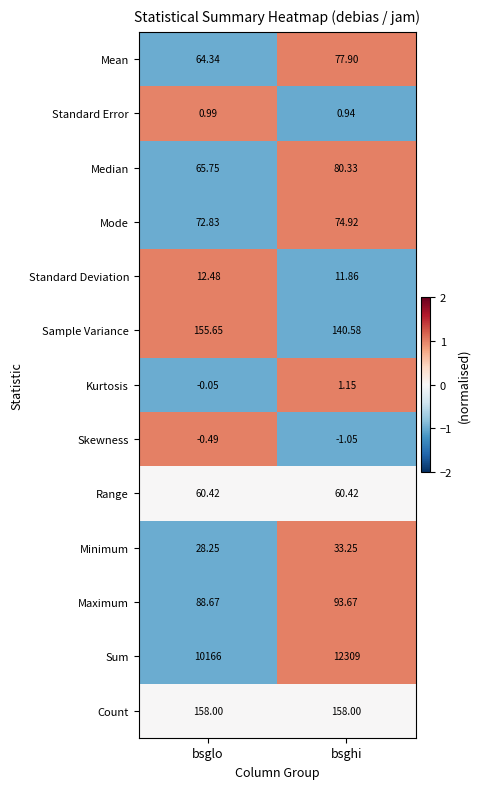

Where is Median nearest to the value 73?

bsglo